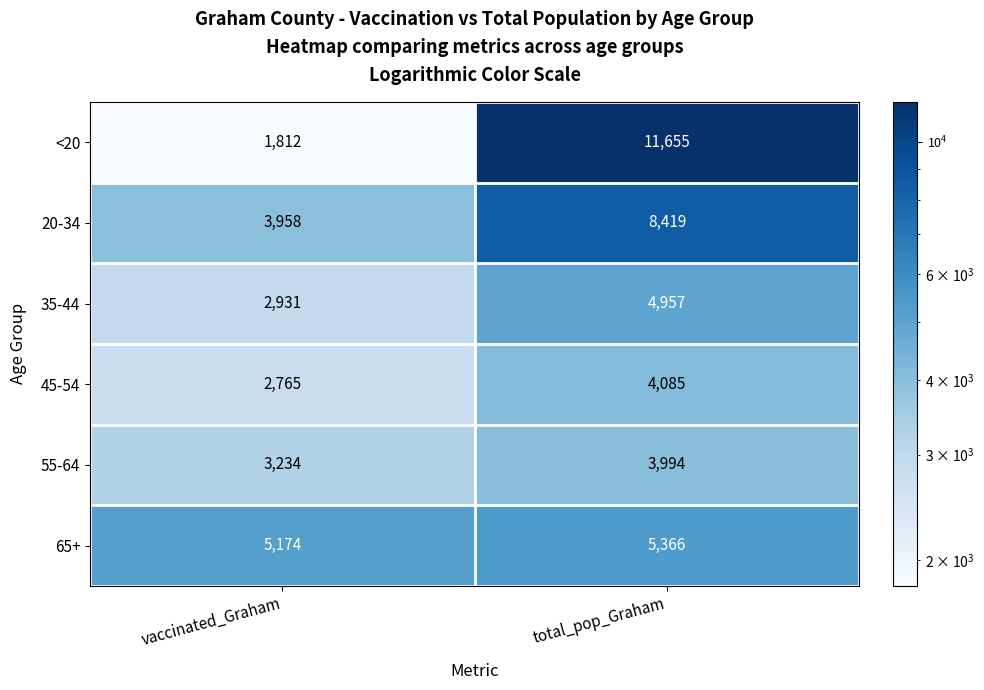

Is the value of 20-34 at total_pop_Graham greater than the value of 55-64 at vaccinated_Graham?

Yes